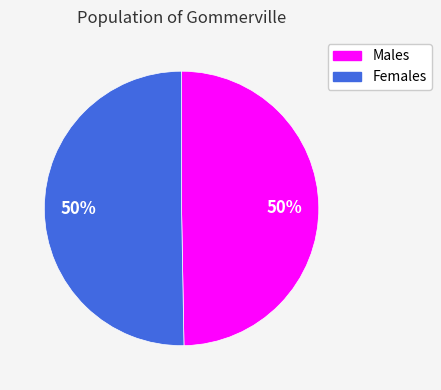

To the nearest percent, what is the average slice percentage?

50%